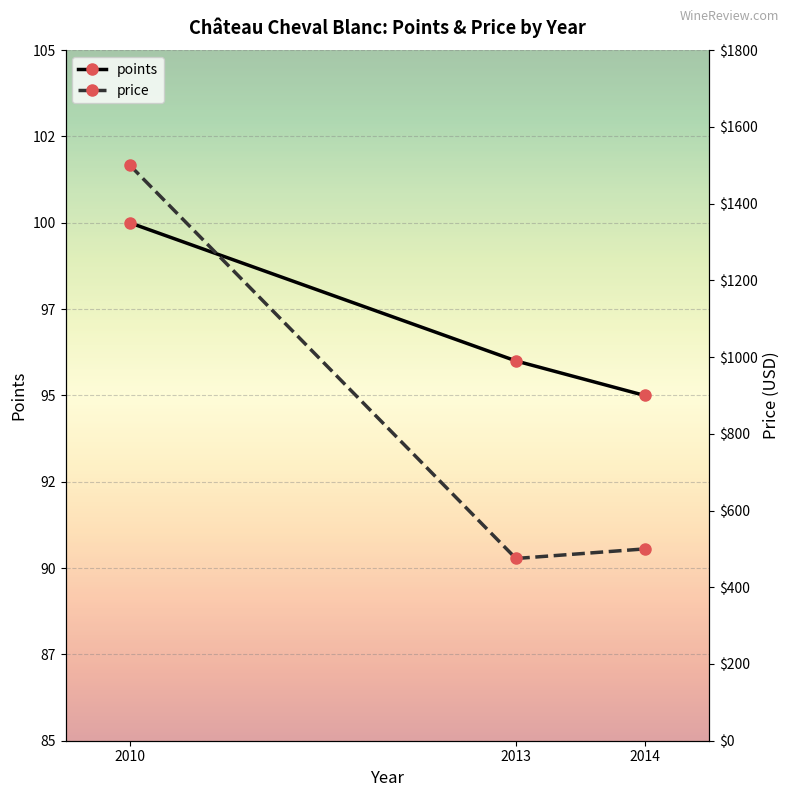

Which series has the largest total across all categories?

price